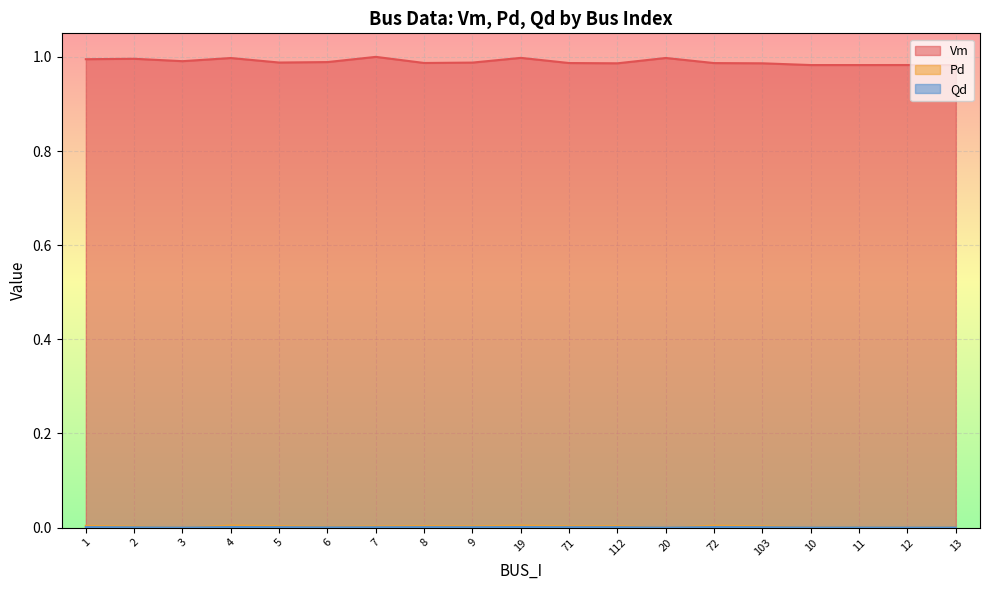

Reading right to left, transcribe all the data shown in this chart.

Vm: 1.0	1.0	1.0	1.0	1.0	1.0	1.0	1.0	1.0	1.0	1.0	1.0	1.0	1.0	1.0	1.0	1.0	1.0	1.0
Pd: 0.0	0.0	0.0	0.0	0.0	0.0	0.0	0.0	0.0	0.0	0.0	0.0	0.0	0.0	0.0	0.0	0.0	0.0	0.0
Qd: 0.0	0.0	0.0	0.0	0.0	0.0	0.0	0.0	0.0	0.0	0.0	0.0	0.0	0.0	0.0	0.0	0.0	0.0	0.0